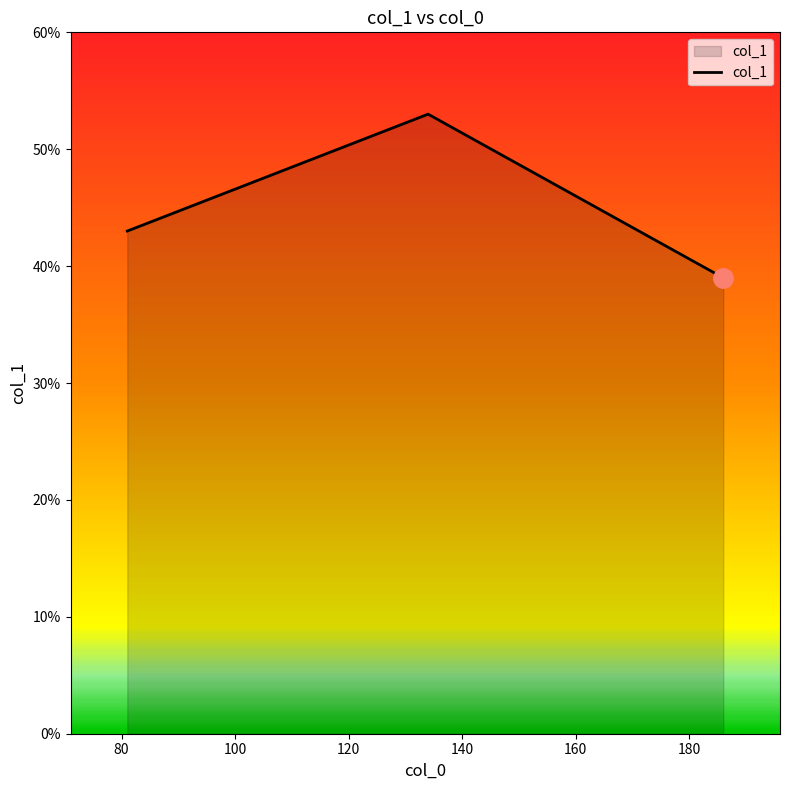

Reading right to left, transcribe all the data shown in this chart.

39	53	43